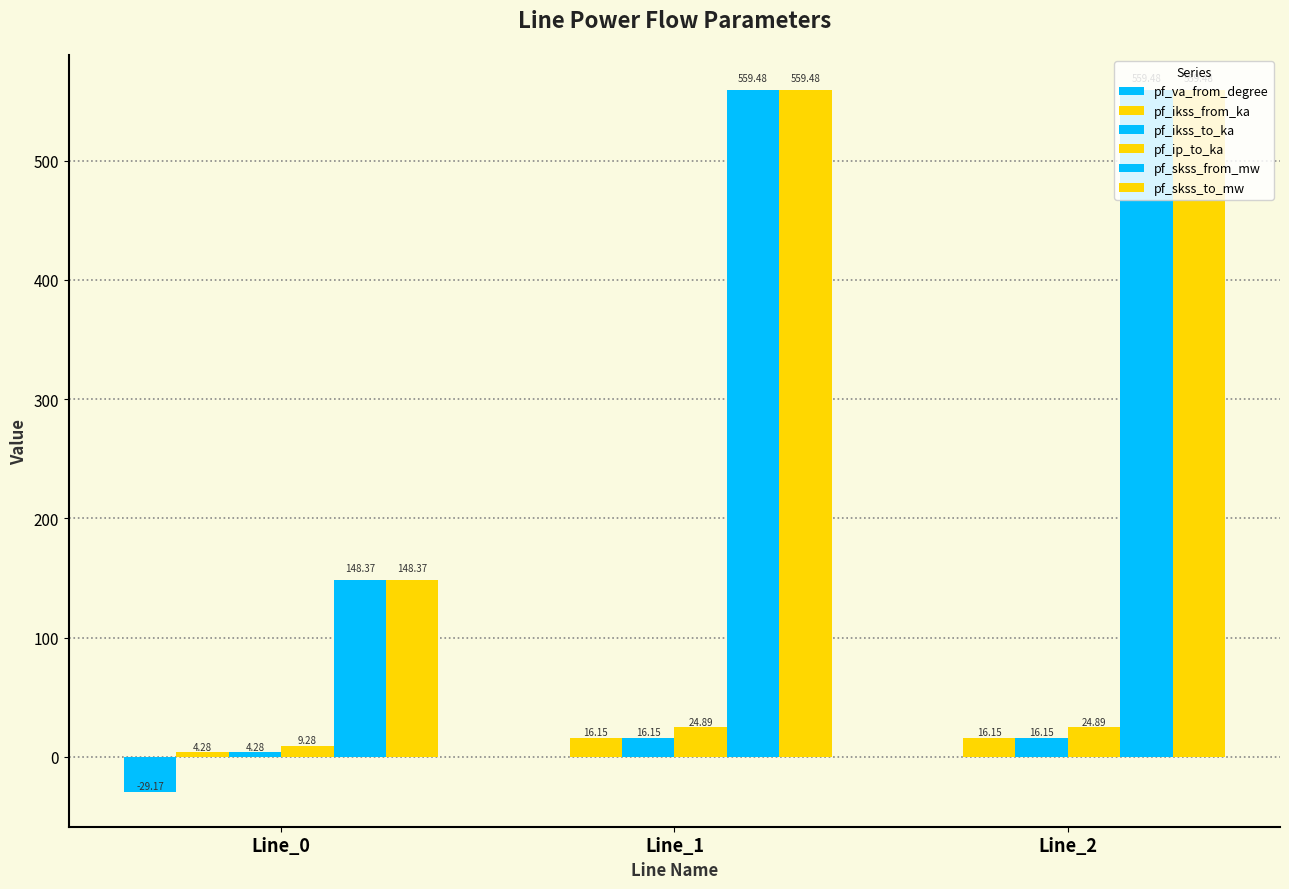

What is the minimum value shown in the chart?

-29.2